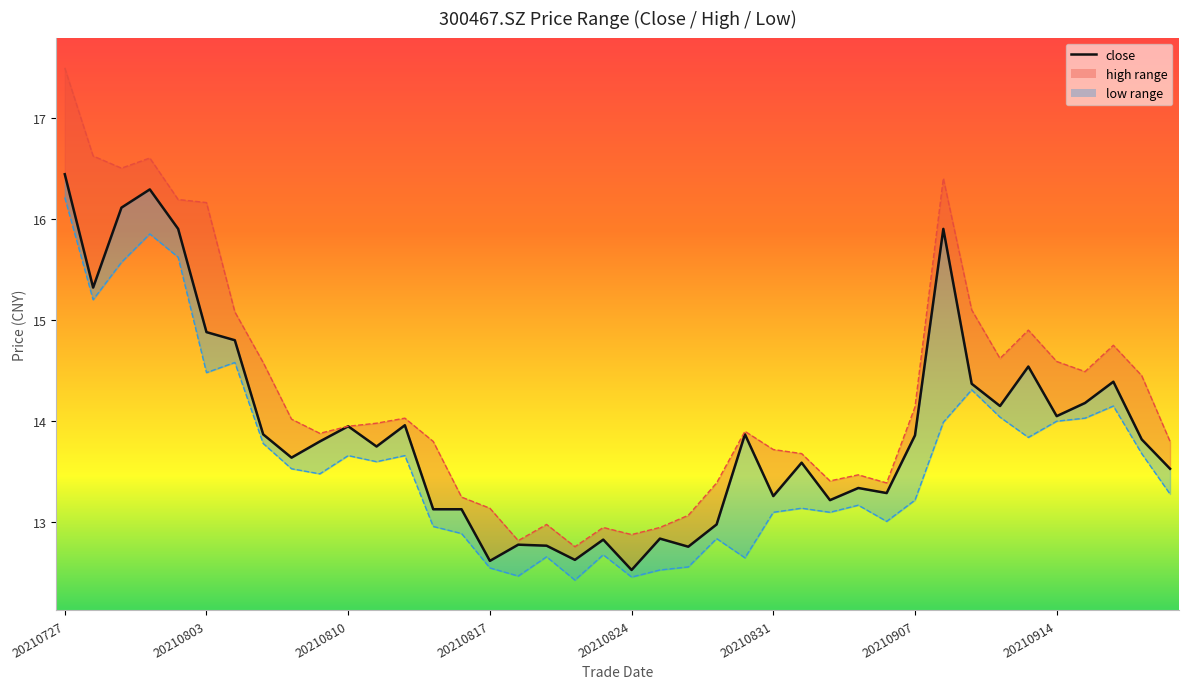

What is the value of the high point at the 32nd from the left?

16.4